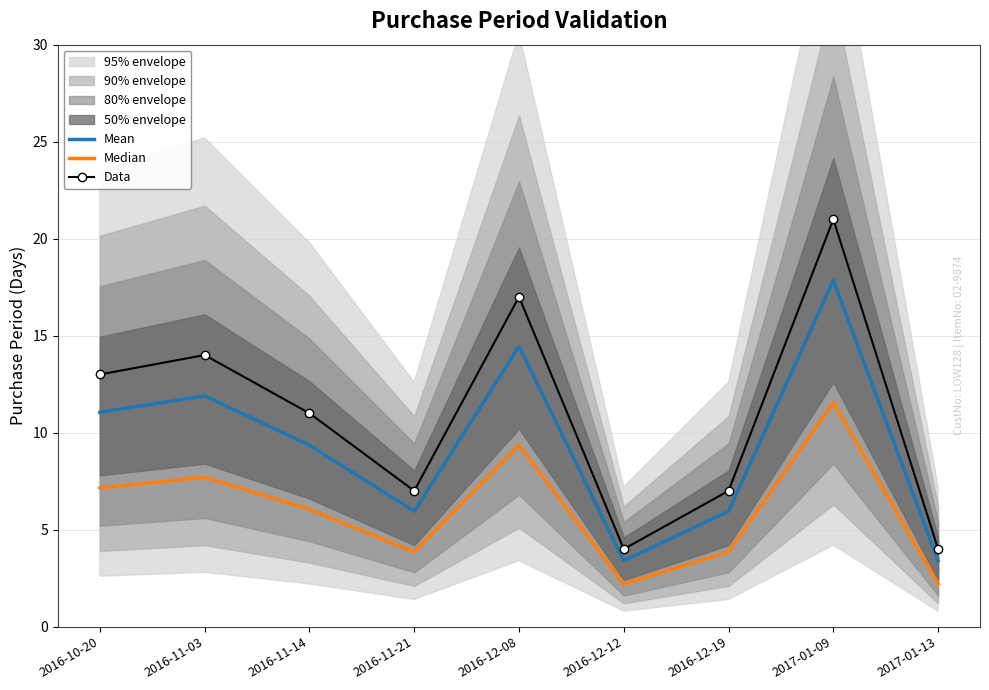

What is the label of the 9th point from the left?

2017-01-13